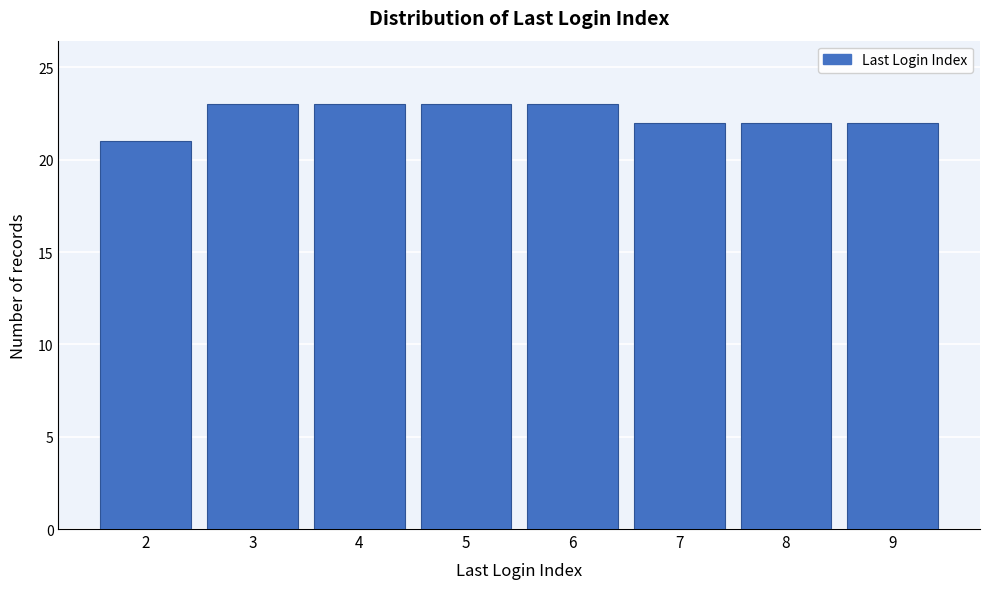

Reading left to right, transcribe all the data shown in this chart.

21	23	23	23	23	22	22	22